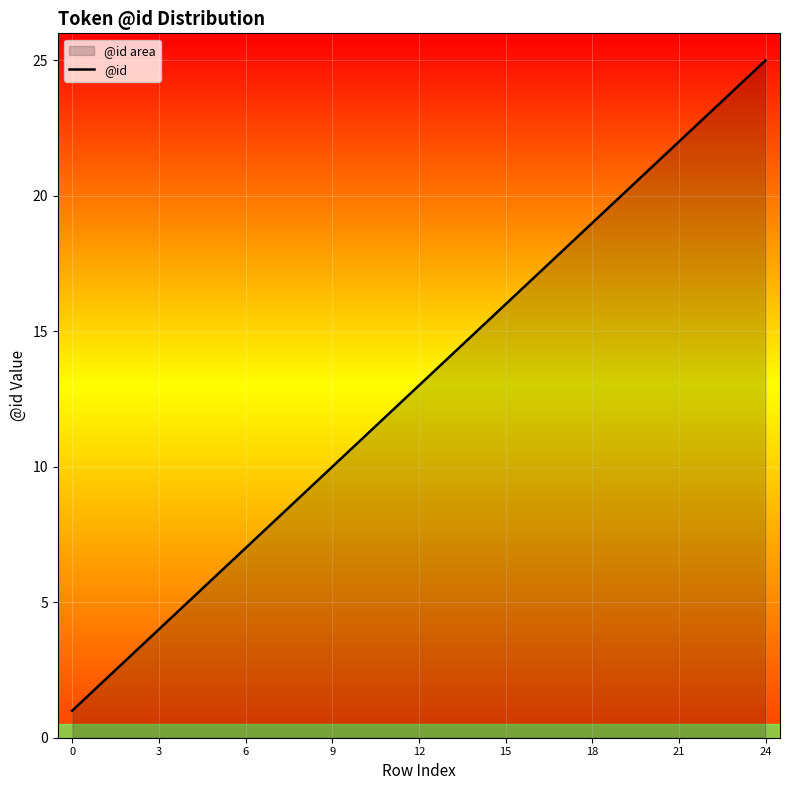

What is the greatest value displayed?

25